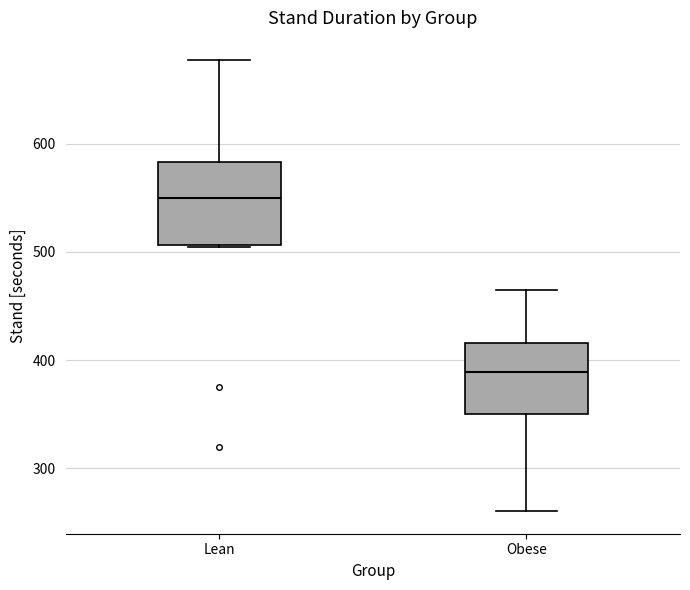

Which box's median line is the lowest?

Obese